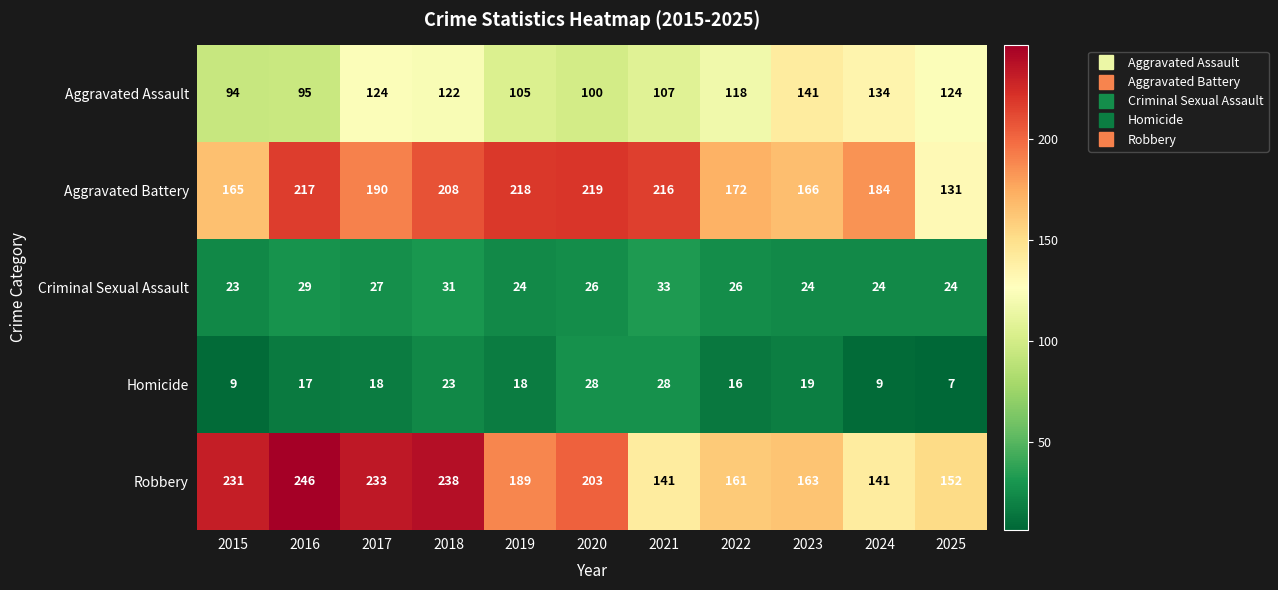

What is the total value across all series at 2025?

438